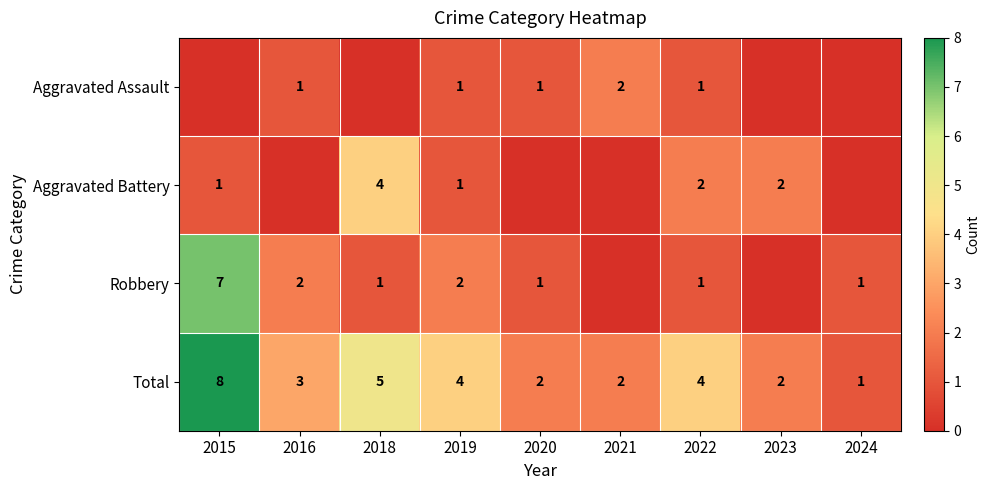

Which label corresponds to the smallest value in the chart?

2015